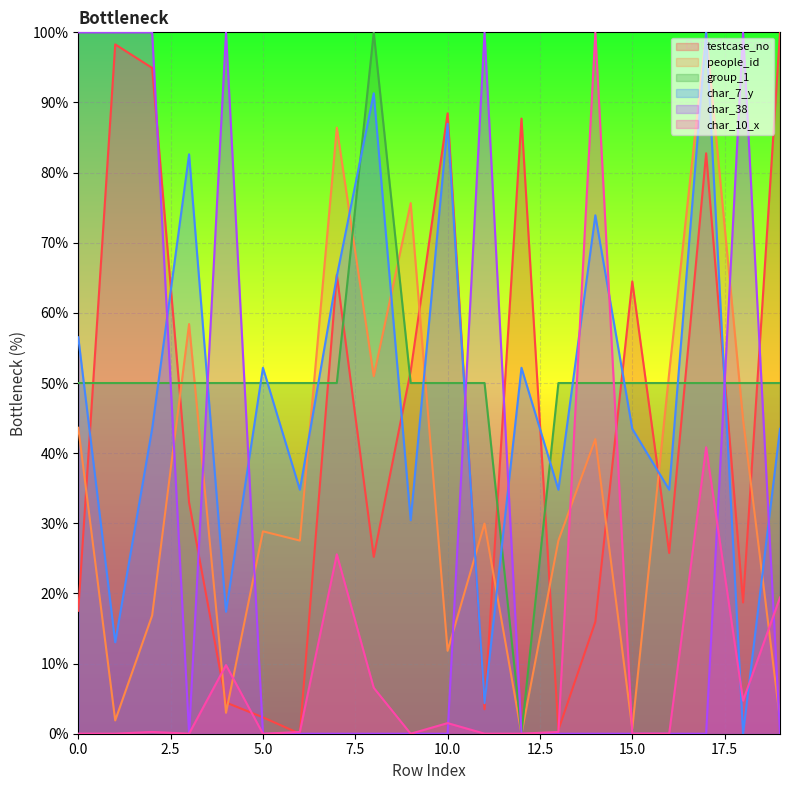

What is the value of the group_1 point at the 2nd from the left?

50.0